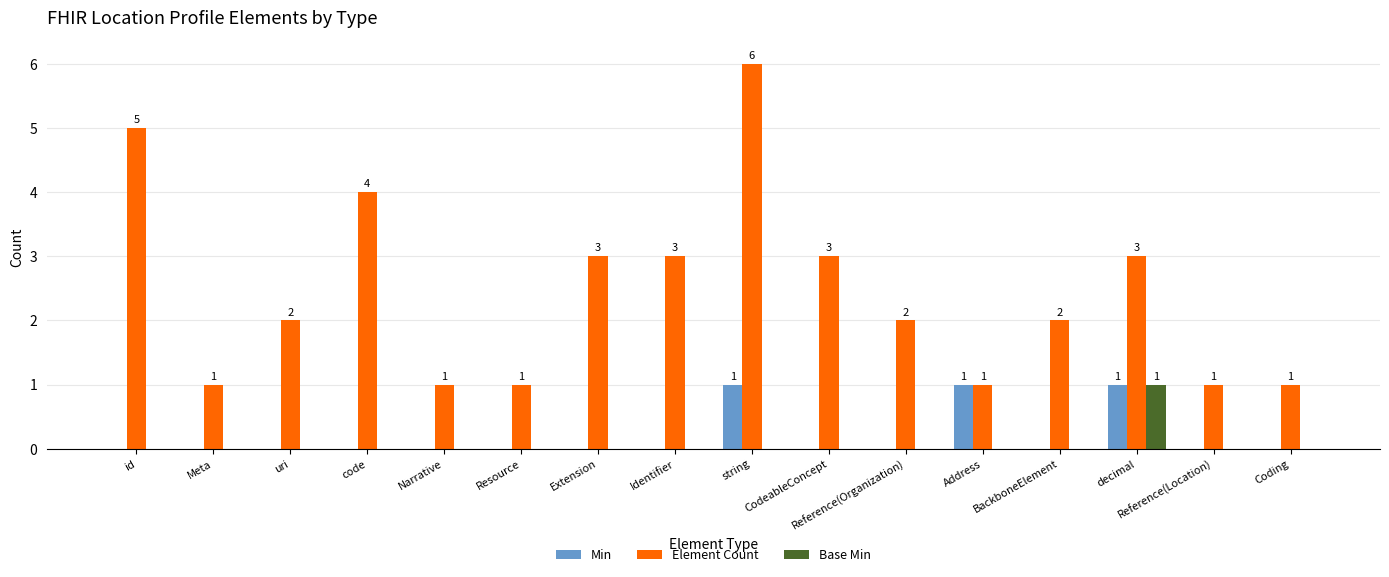

What is the greatest value displayed?

6